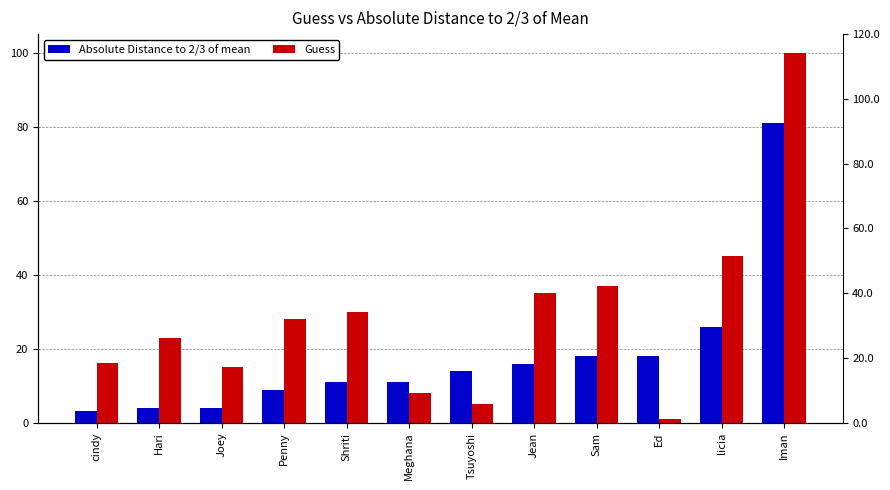

What is the label of the 6th bar from the right?

Tsuyoshi